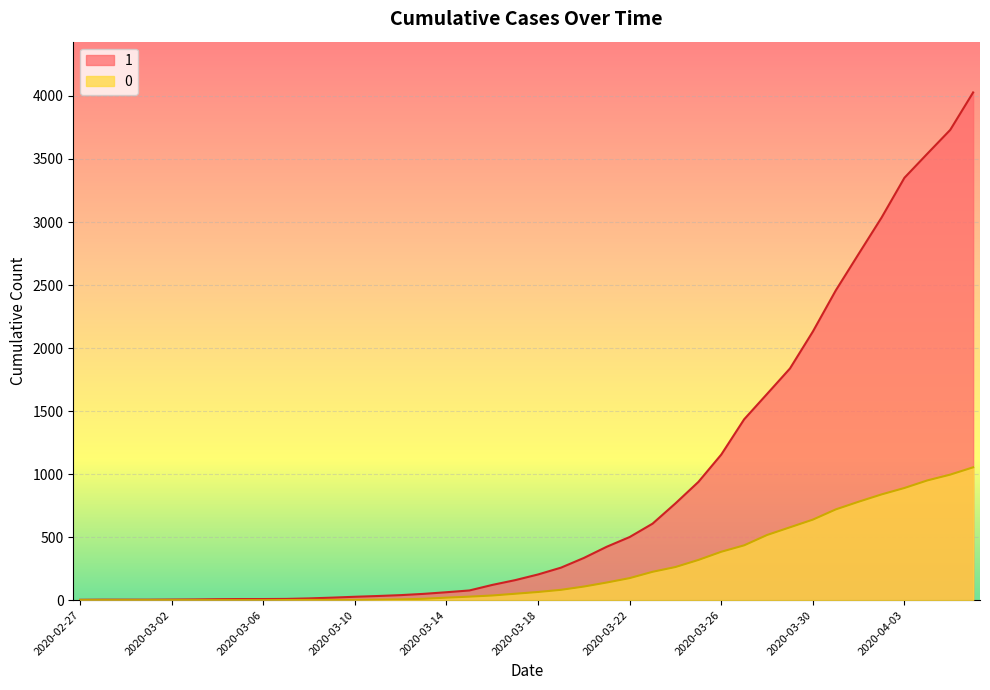

What is the sum of the 1 values at 2020-03-28 and 2020-02-27?

1639